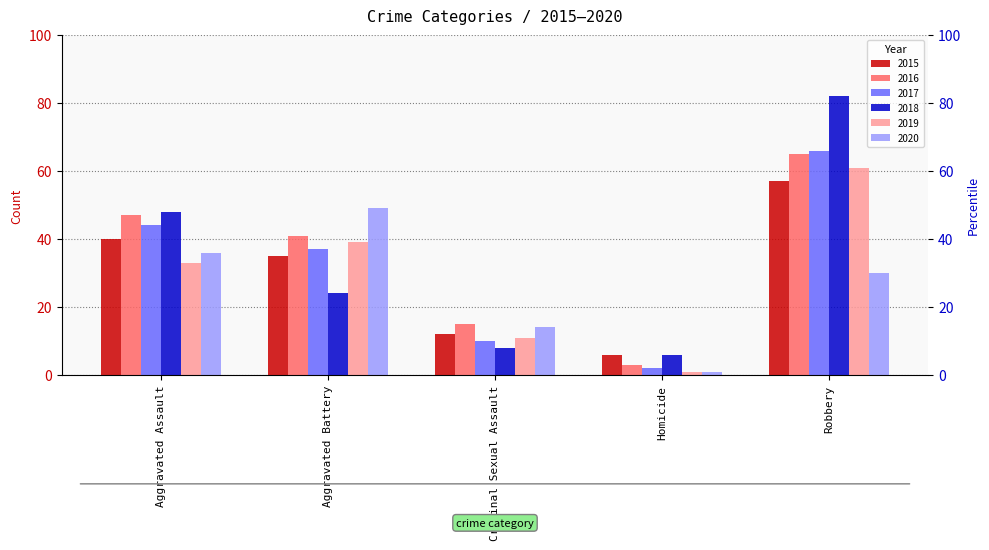

How many bars are there in each group?

6